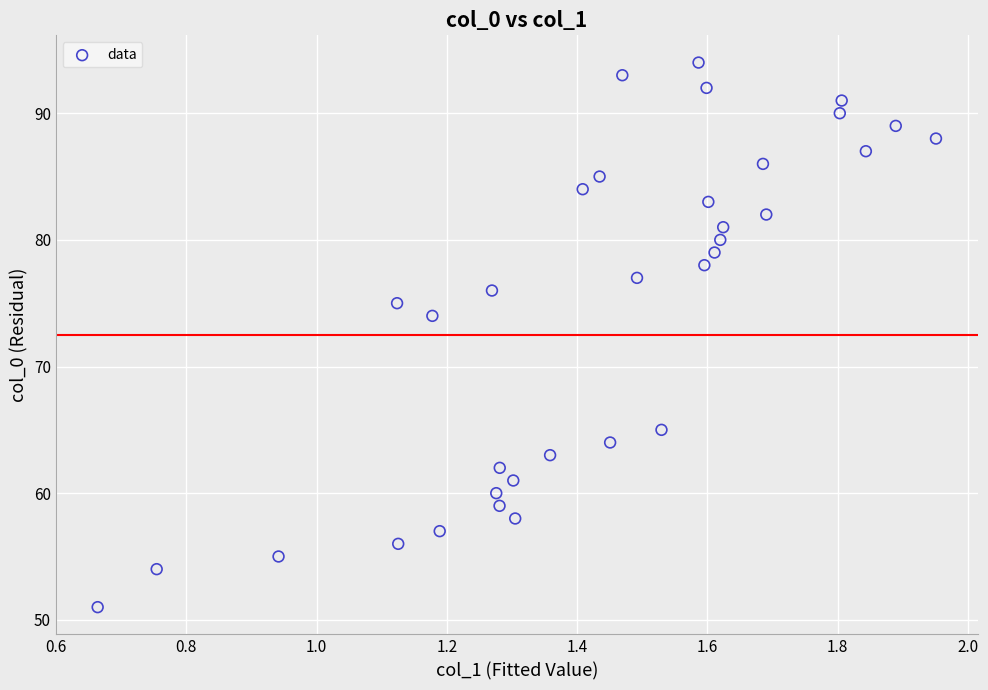

What Y value in the scatter plot is closest to 72?

74